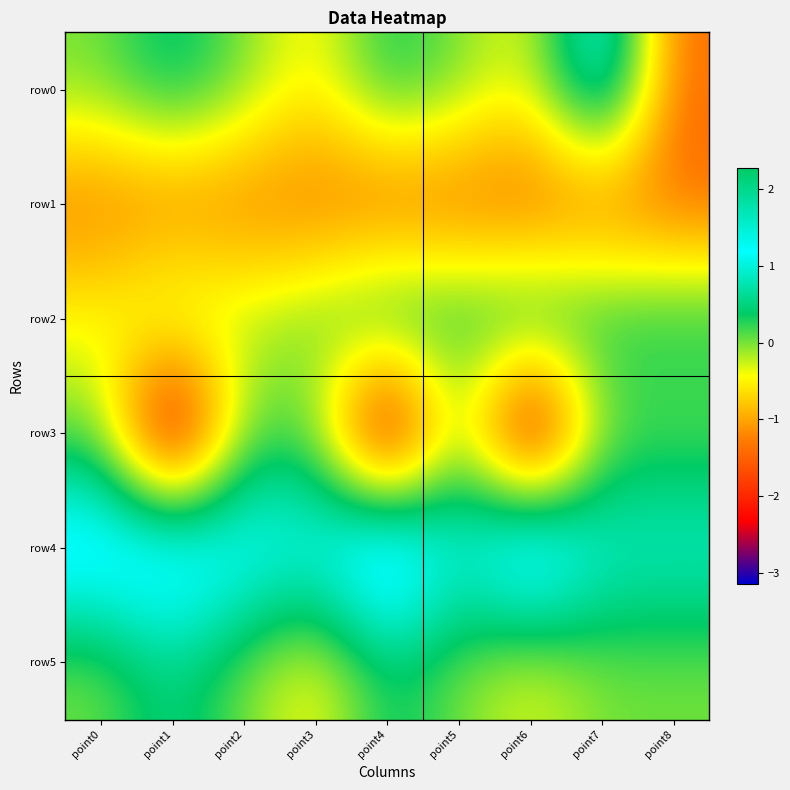

Which series has the largest total across all categories?

row4